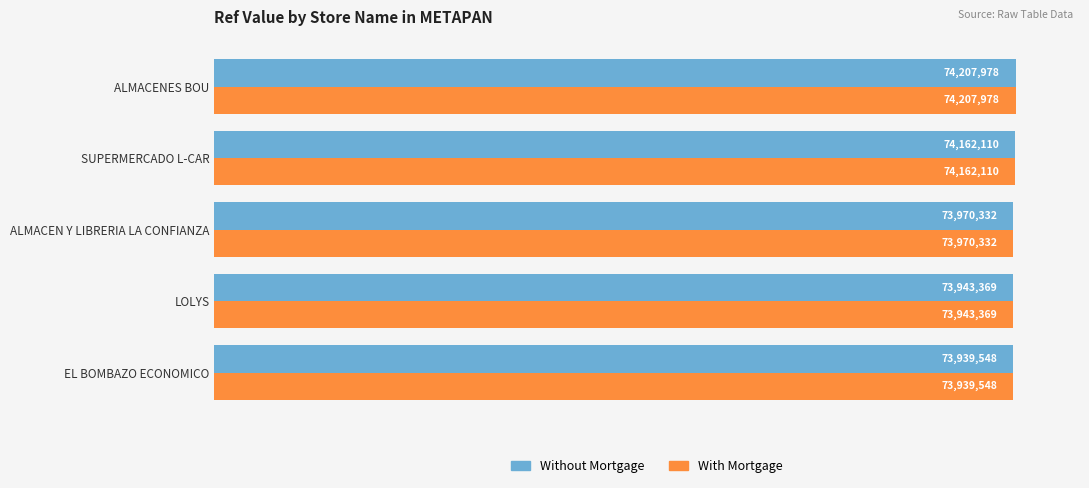

Rank the series by their maximum value, from lowest to highest.

Without Mortgage, With Mortgage